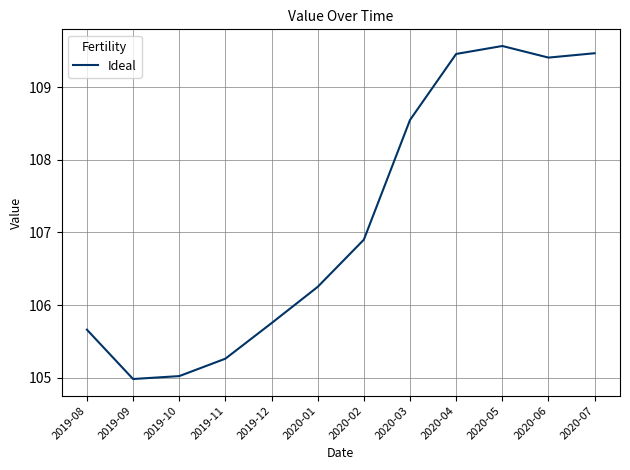

What is the difference between the values at 2020-02 and 2020-05?

2.7